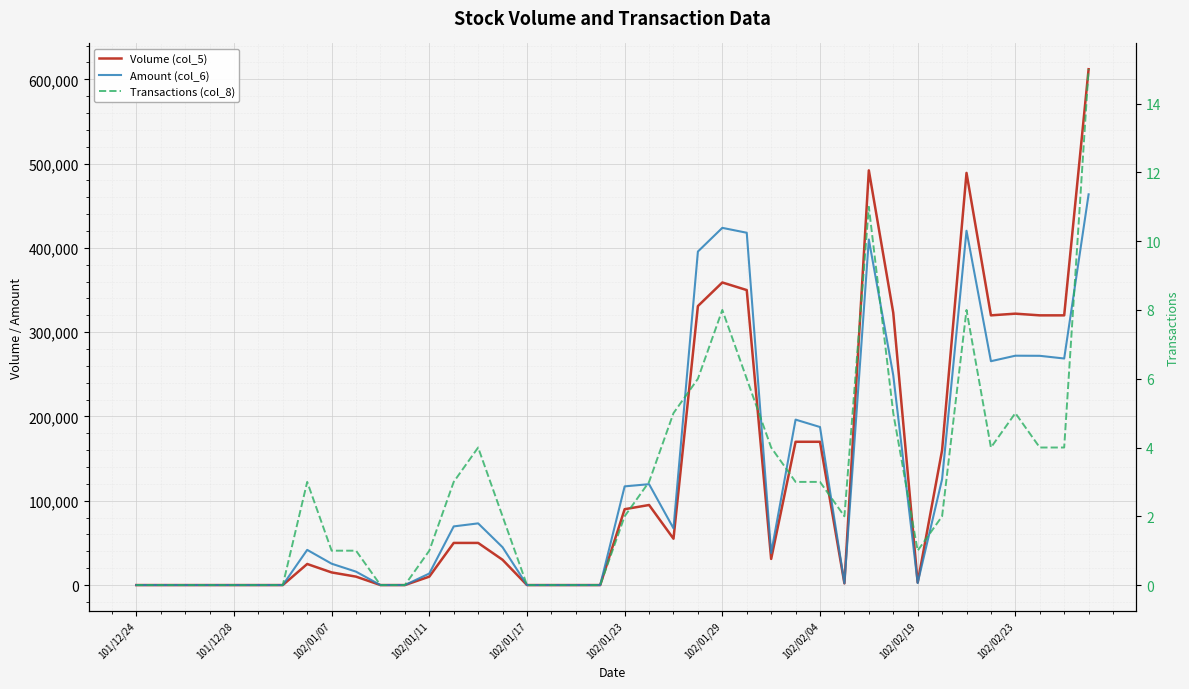

The value of Volume (col_5) at 22 is 83347. True or false?

False